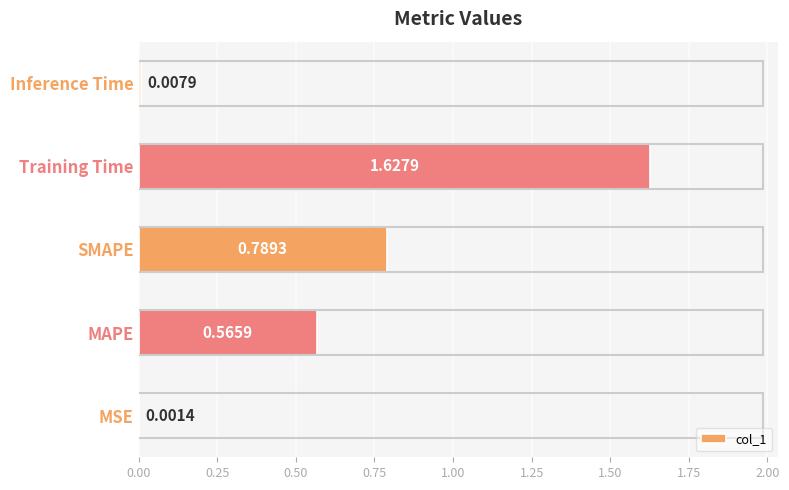

What is the sum of all values?

3.0